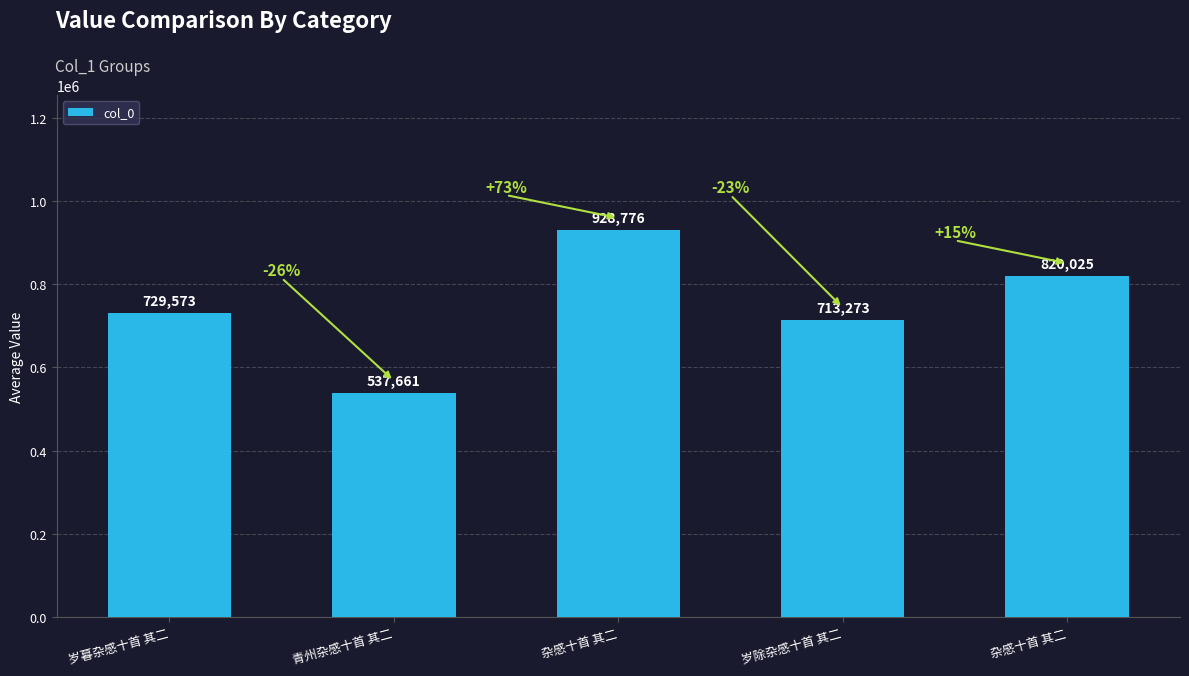

What is the value of the 2nd bar from the left?

537661